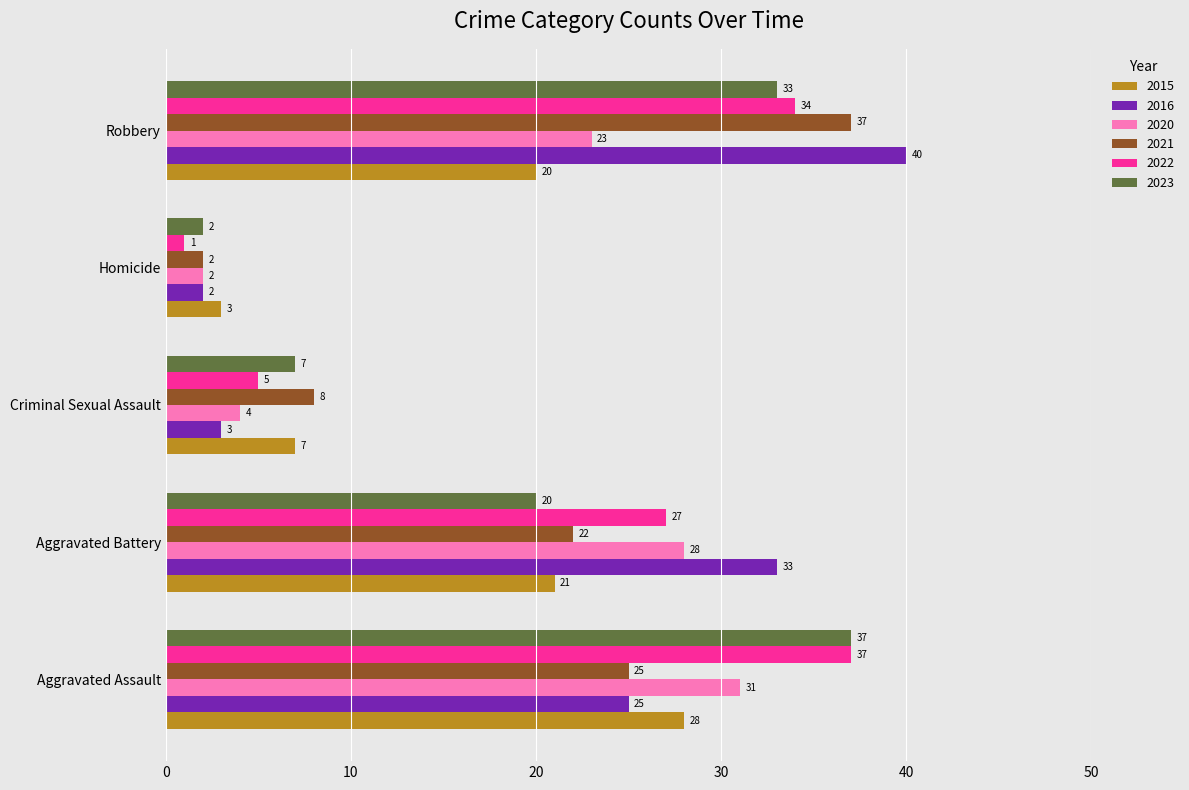

What is the total value across all series at Aggravated Assault?

183